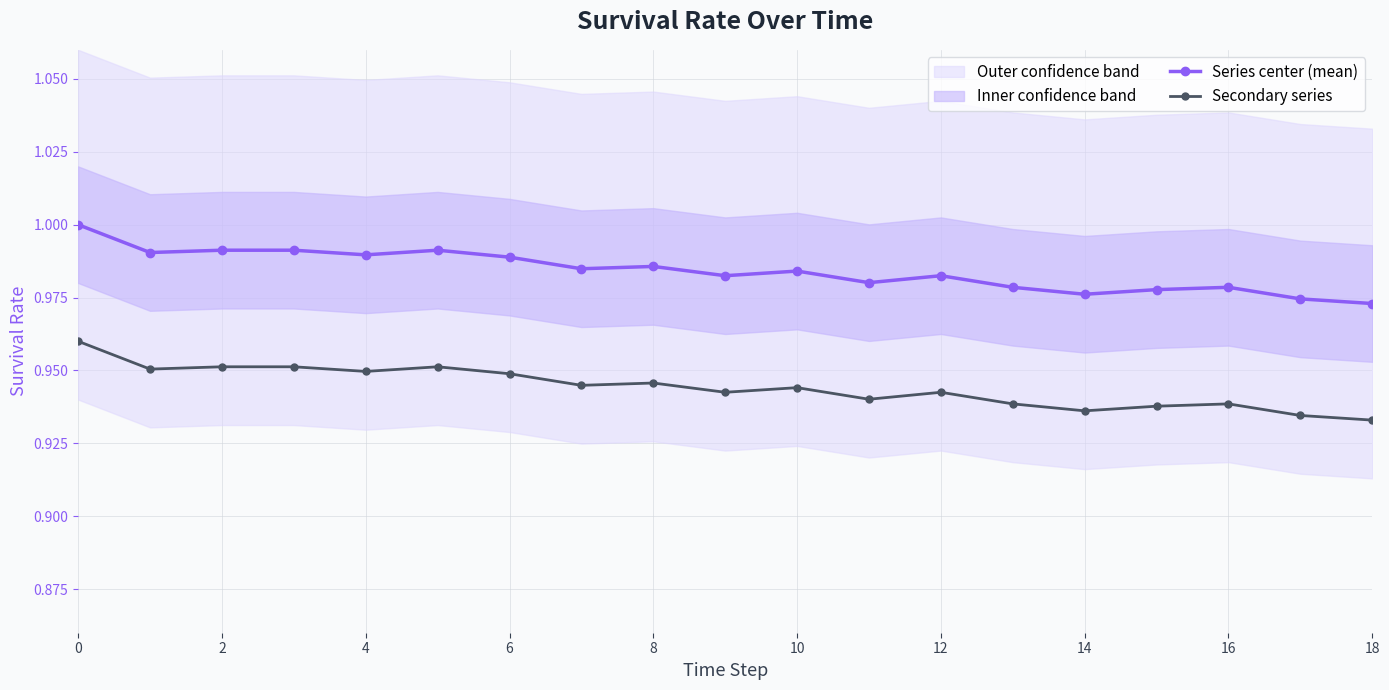

Which series has the largest total across all categories?

Series center (mean)